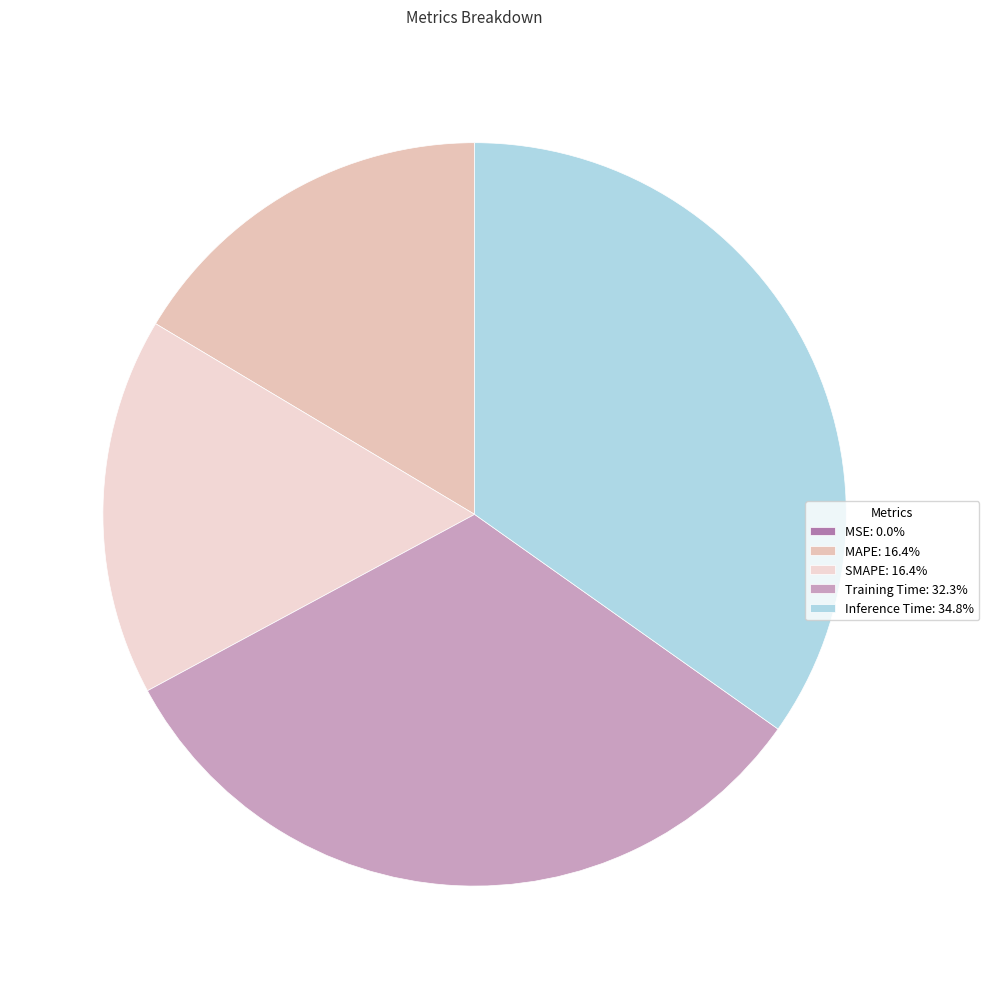

Count the number of slices in the pie.

5